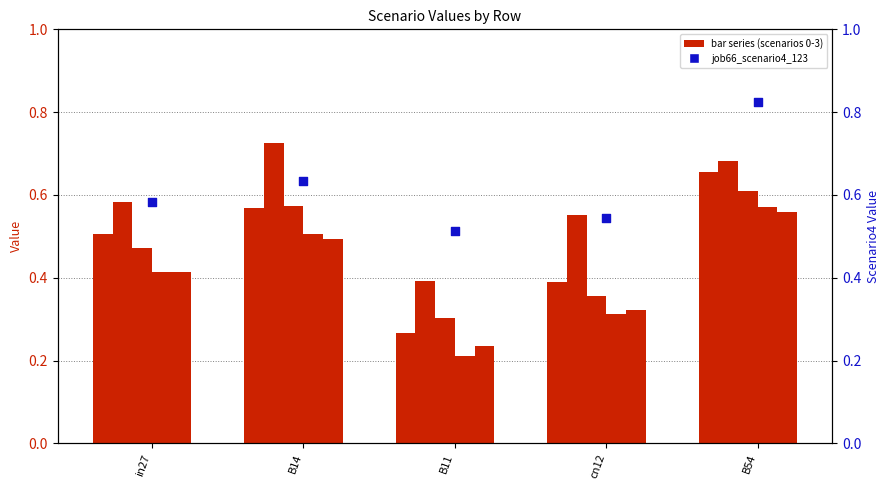

Which series contains the highest Y value?

job66_scenario4_123